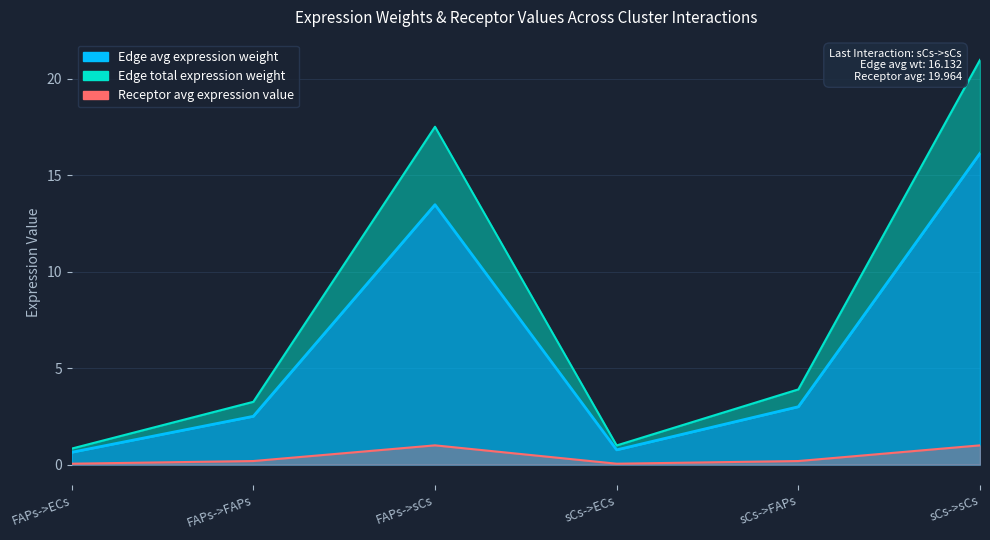

List the labels in order of Edge average expression weight value, largest first.

sCs->sCs, FAPs->sCs, sCs->FAPs, FAPs->FAPs, sCs->ECs, FAPs->ECs